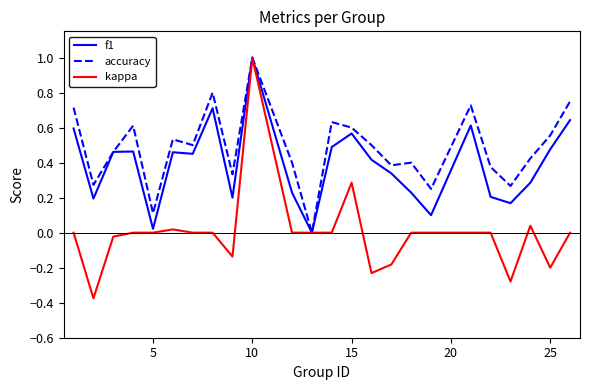

What is the maximum value for accuracy?

1.0